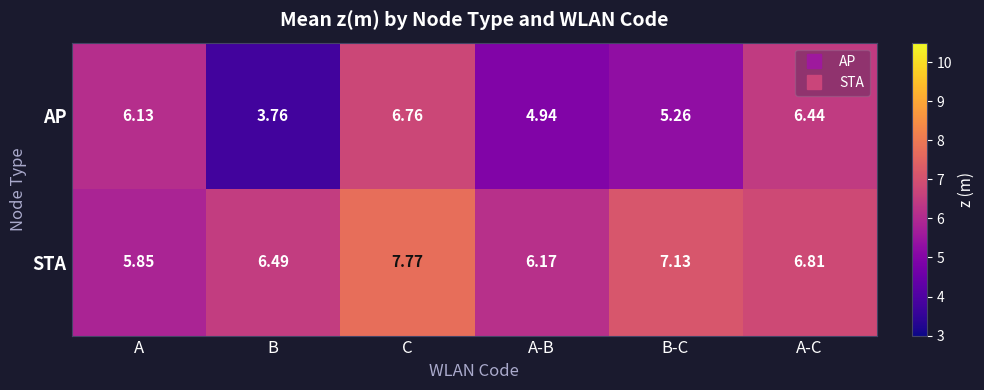

At which category is the sum across all series the highest?

C